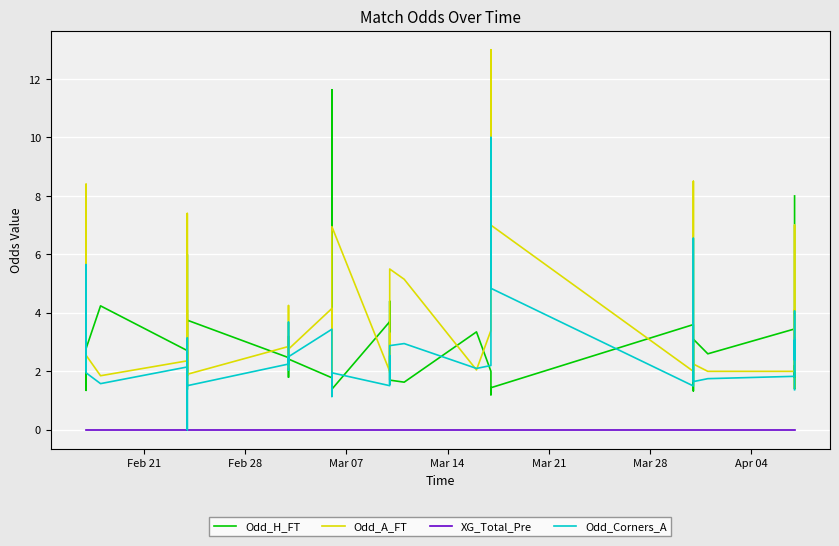

True or false: XG_Total_Pre and Odd_H_FT intersect in this chart.

False